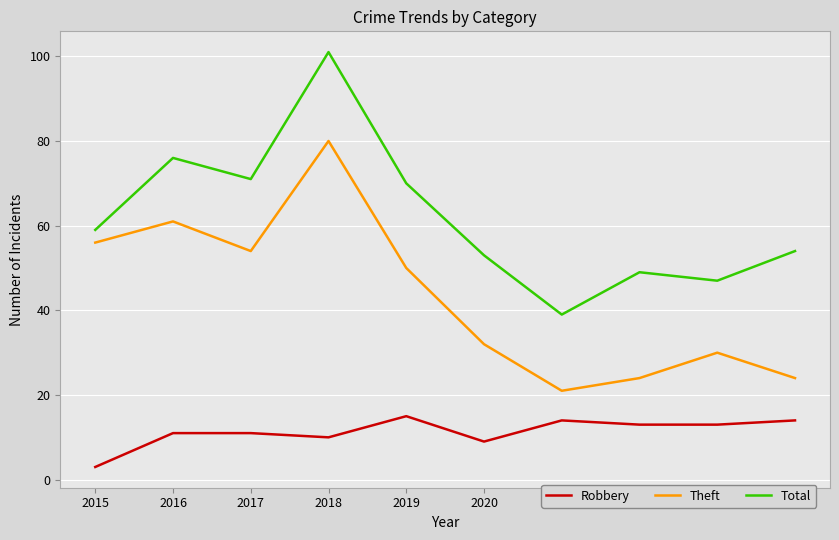

Is it true that Total equals 29 at 2015?

False